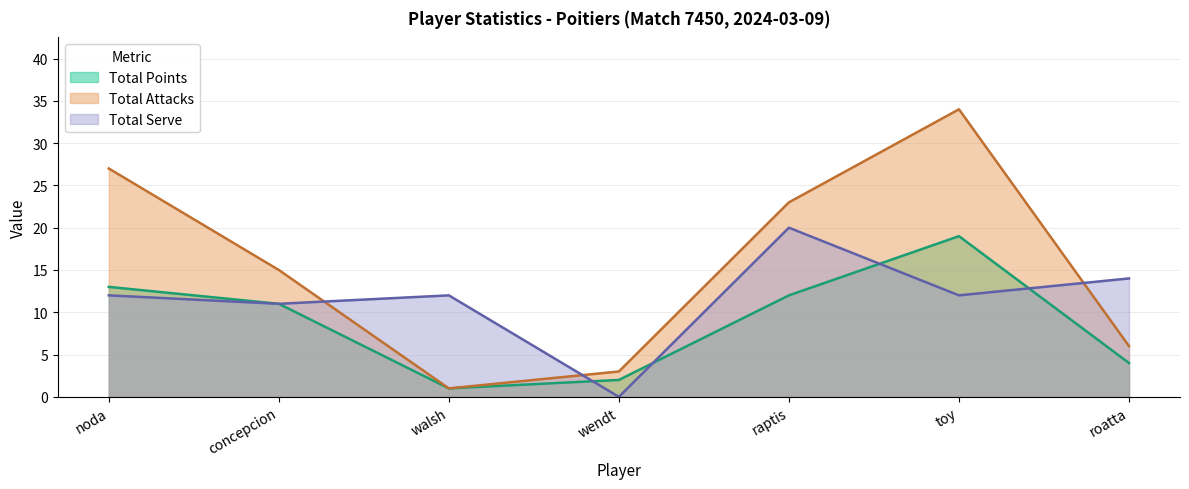

What is the value of the Total Serve point at the 6th from the left?

12